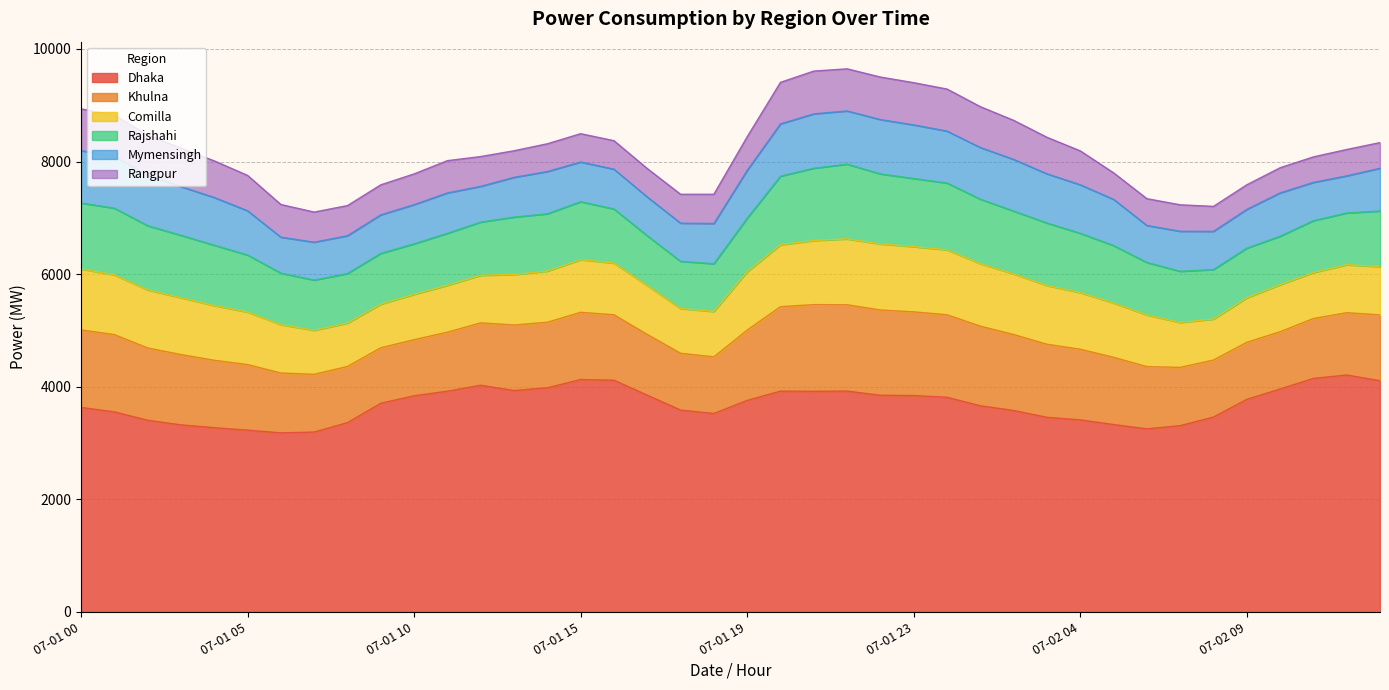

True or false: Mymensingh and Khulna intersect in this chart.

False